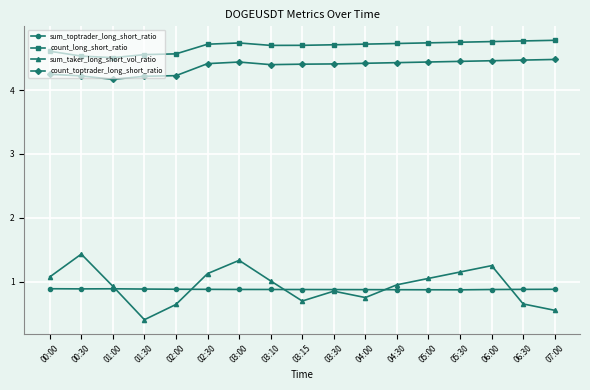

How many distinct data groups are displayed?

4